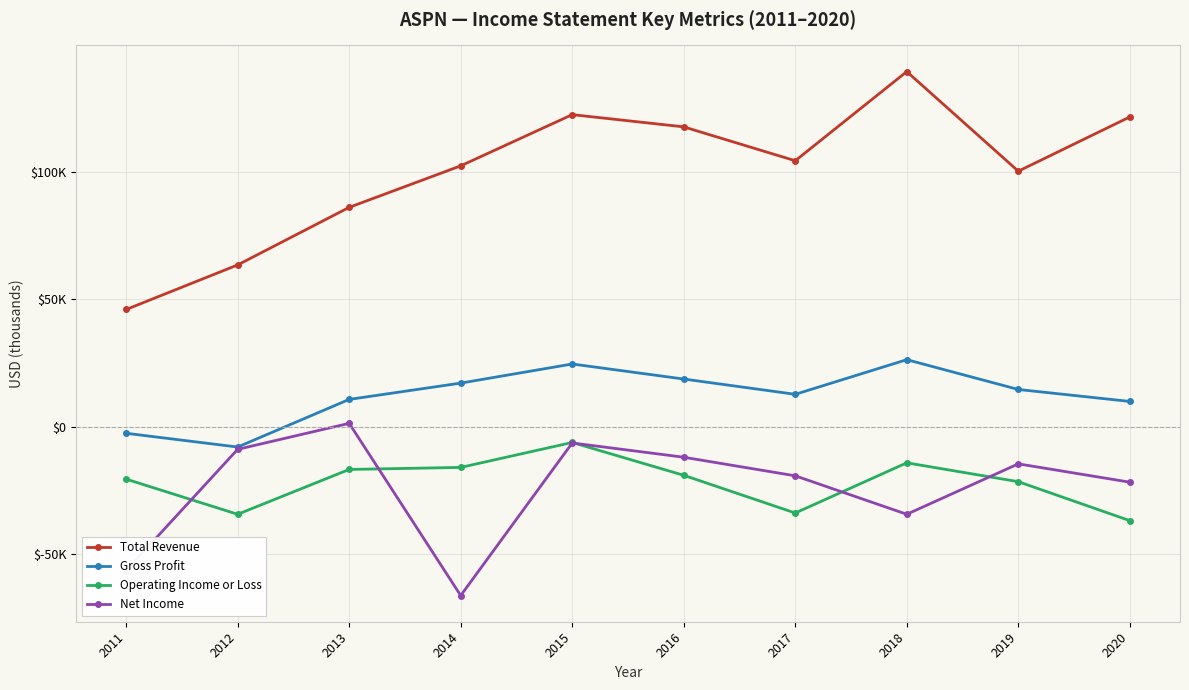

What are all the series names shown in the legend?

Total Revenue, Gross Profit, Operating Income or Loss, Net Income